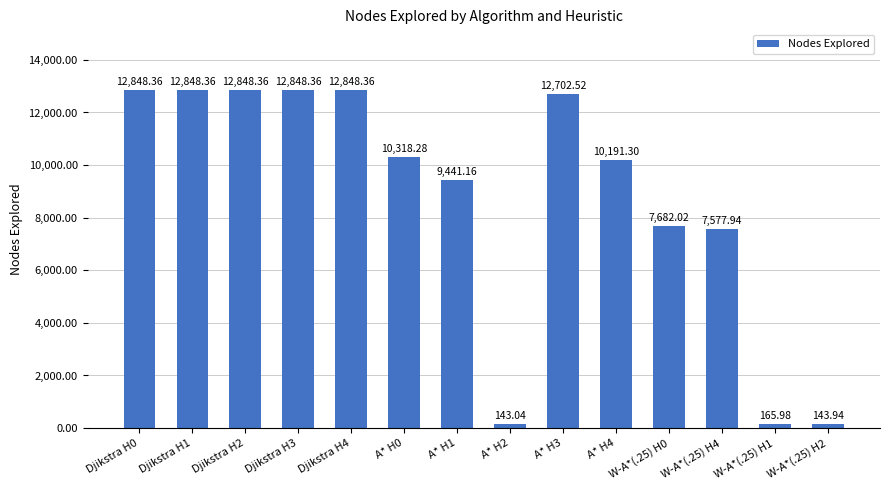

What is the average value?

8757.7